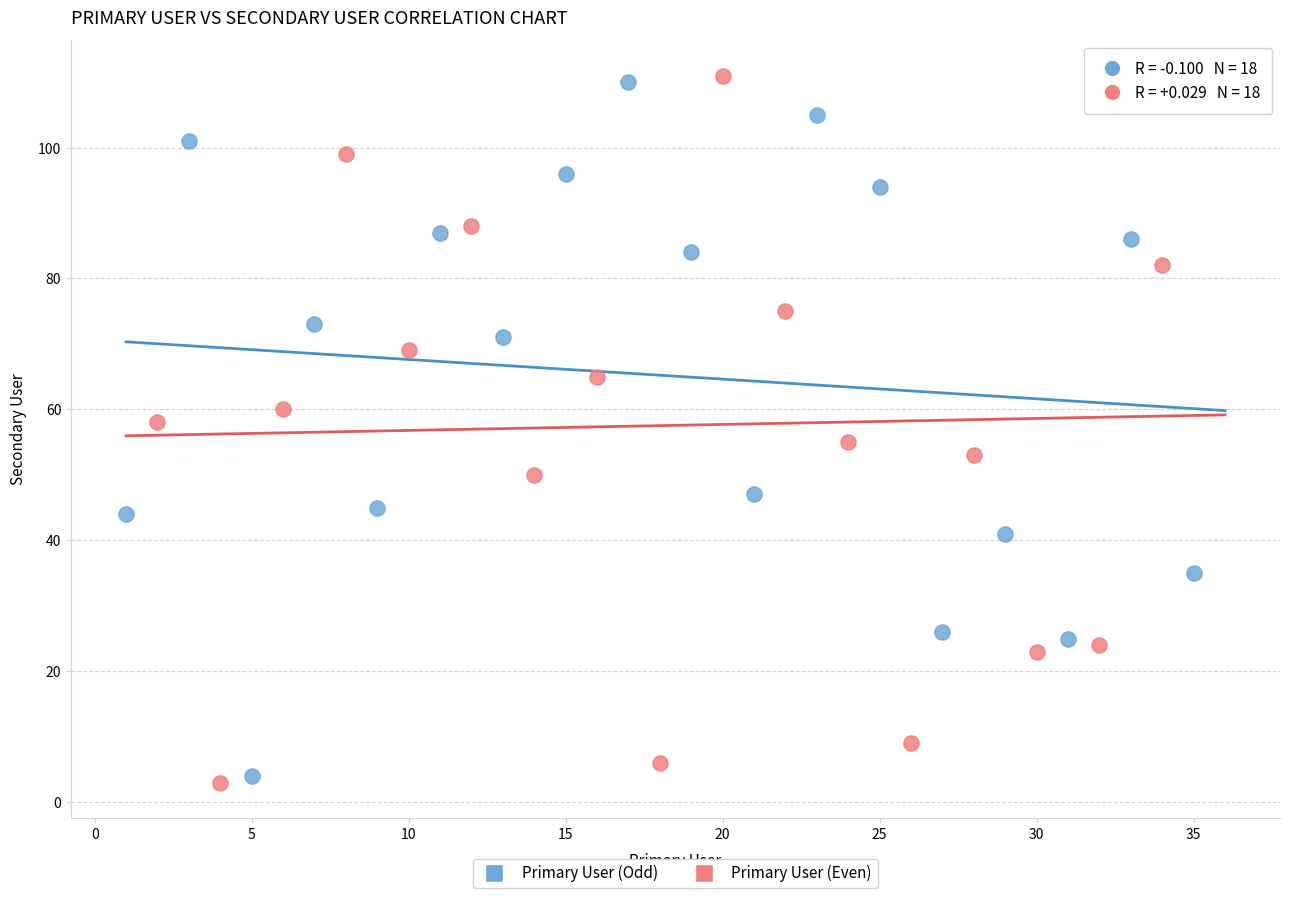

What are all the series names shown in the legend?

Primary User (Odd), Primary User (Even)